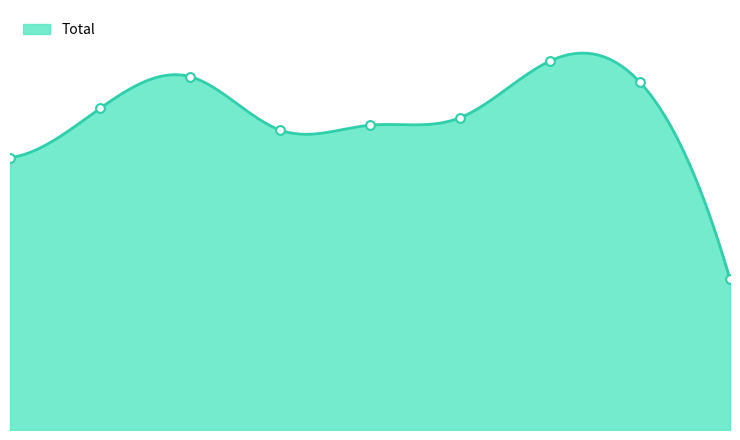

Between 2015 and 2022, which is larger?

2022